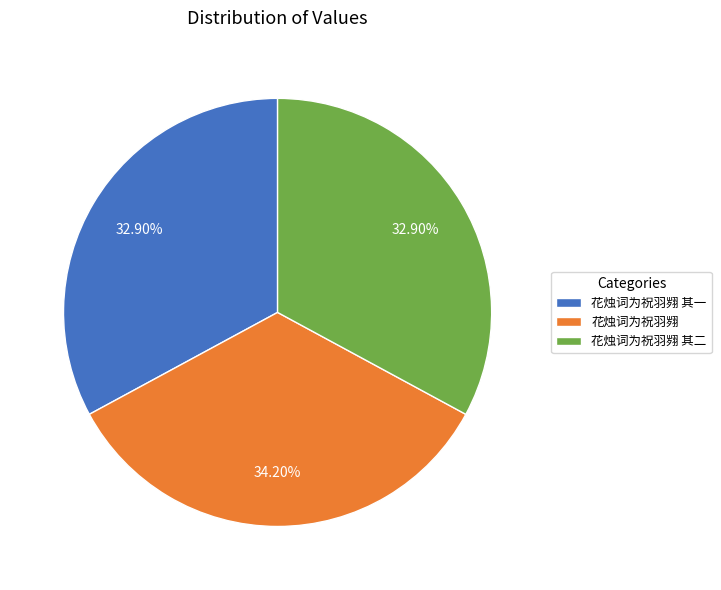

Count the number of slices in the pie.

3